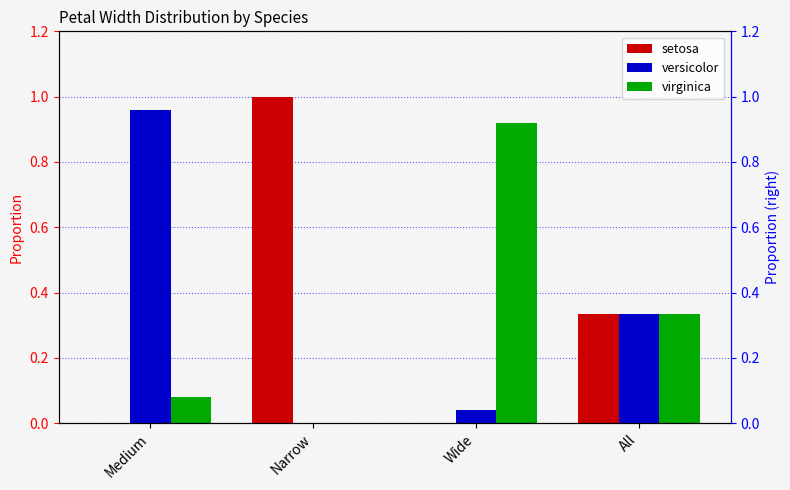

Which series changed the most between Narrow and All?

setosa